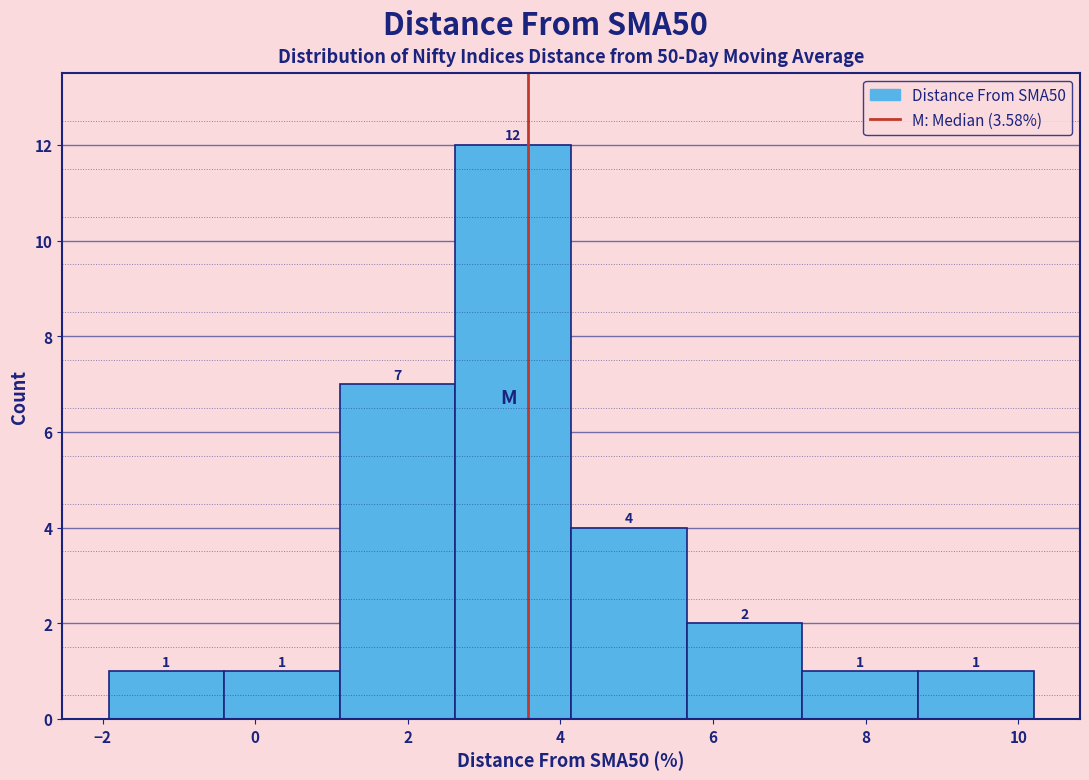

How tall is the bar that spans 7.2 to 8.6 on the x-axis? The bar edges are not printed on the chart, so give them approximately, as read against the axis.

1